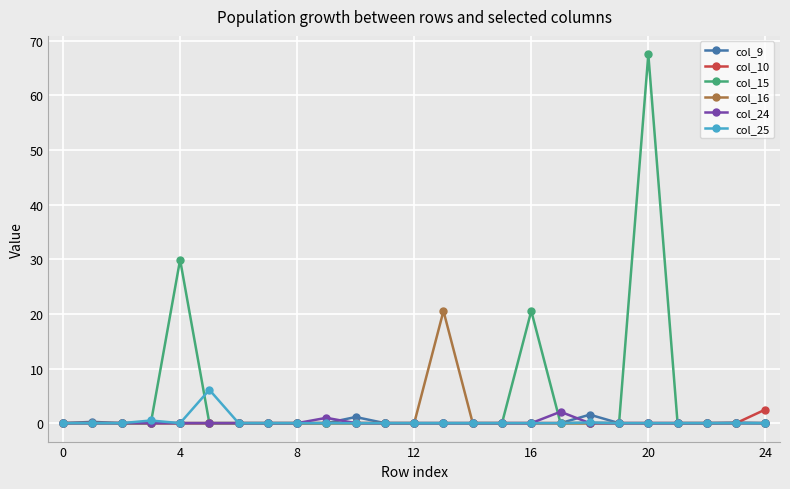

Which series ends up on top after the final intersection of col_9 and col_10?

col_10